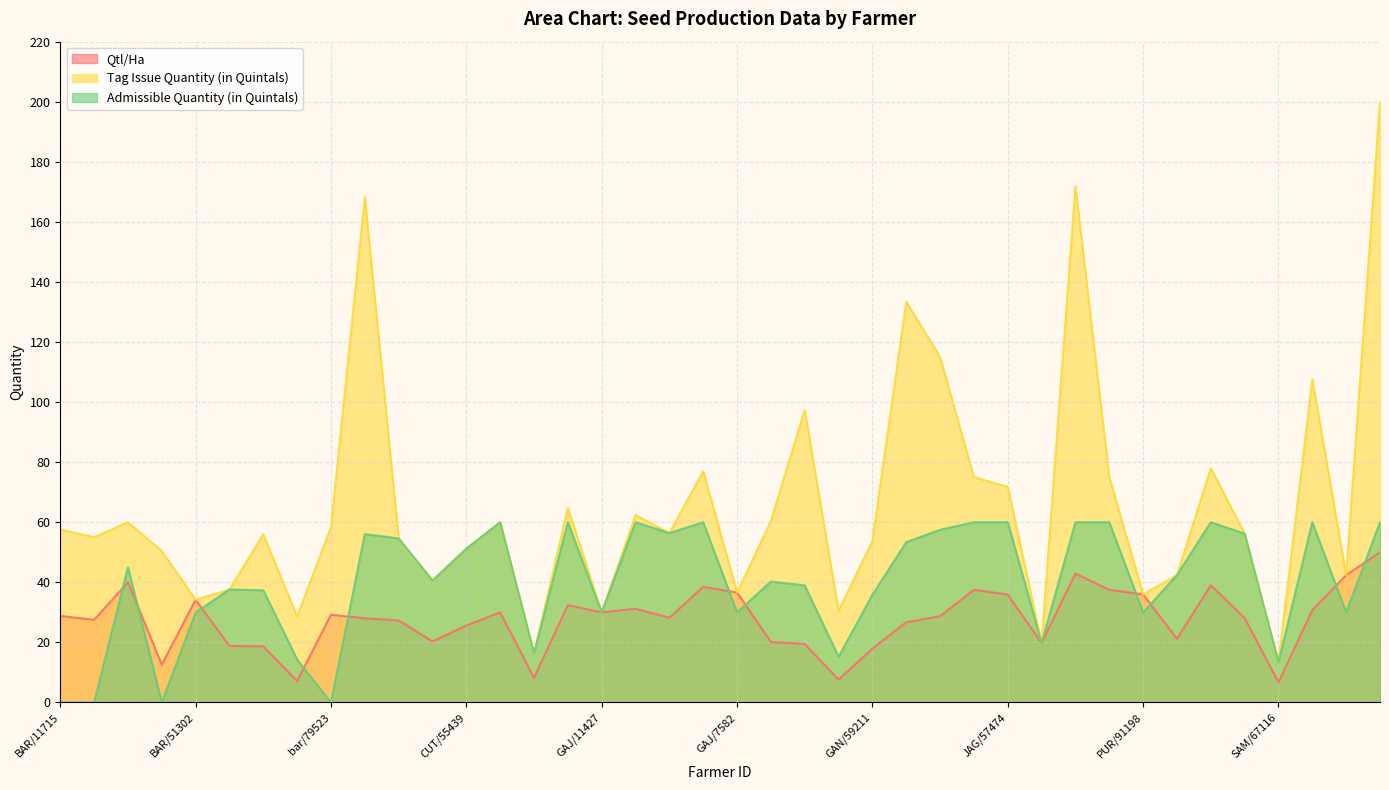

True or false: Qtl/Ha has a value of 36.0 at PUR/91198.

True